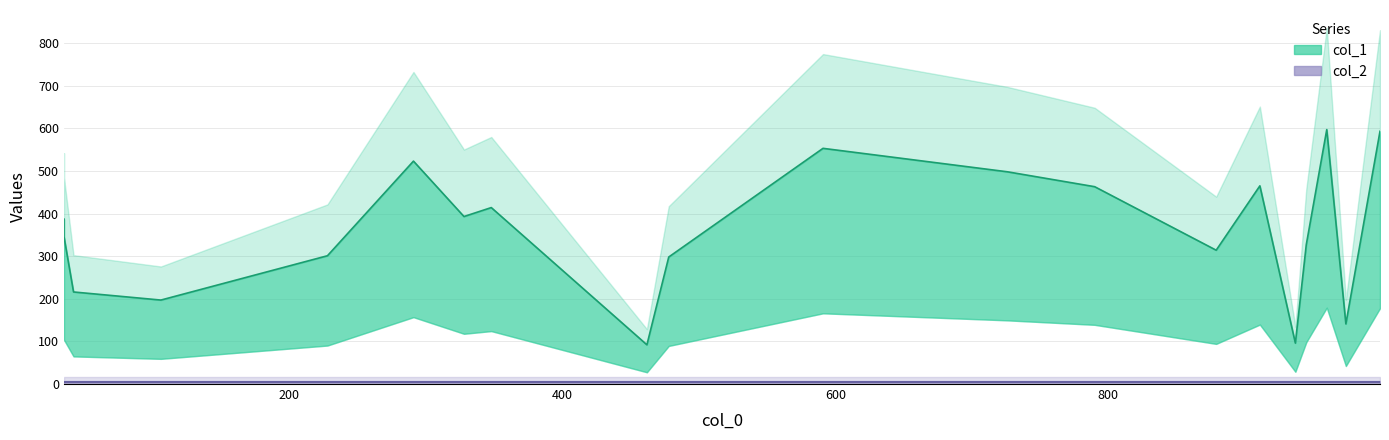

Is this an area chart (filled region under the line)?

No